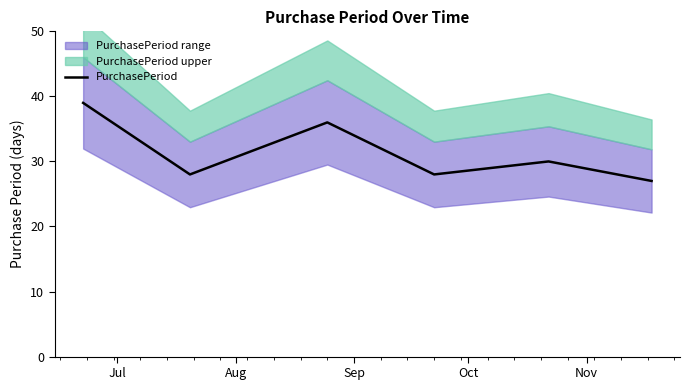

What is the highest value of the PurchasePeriod series?

39